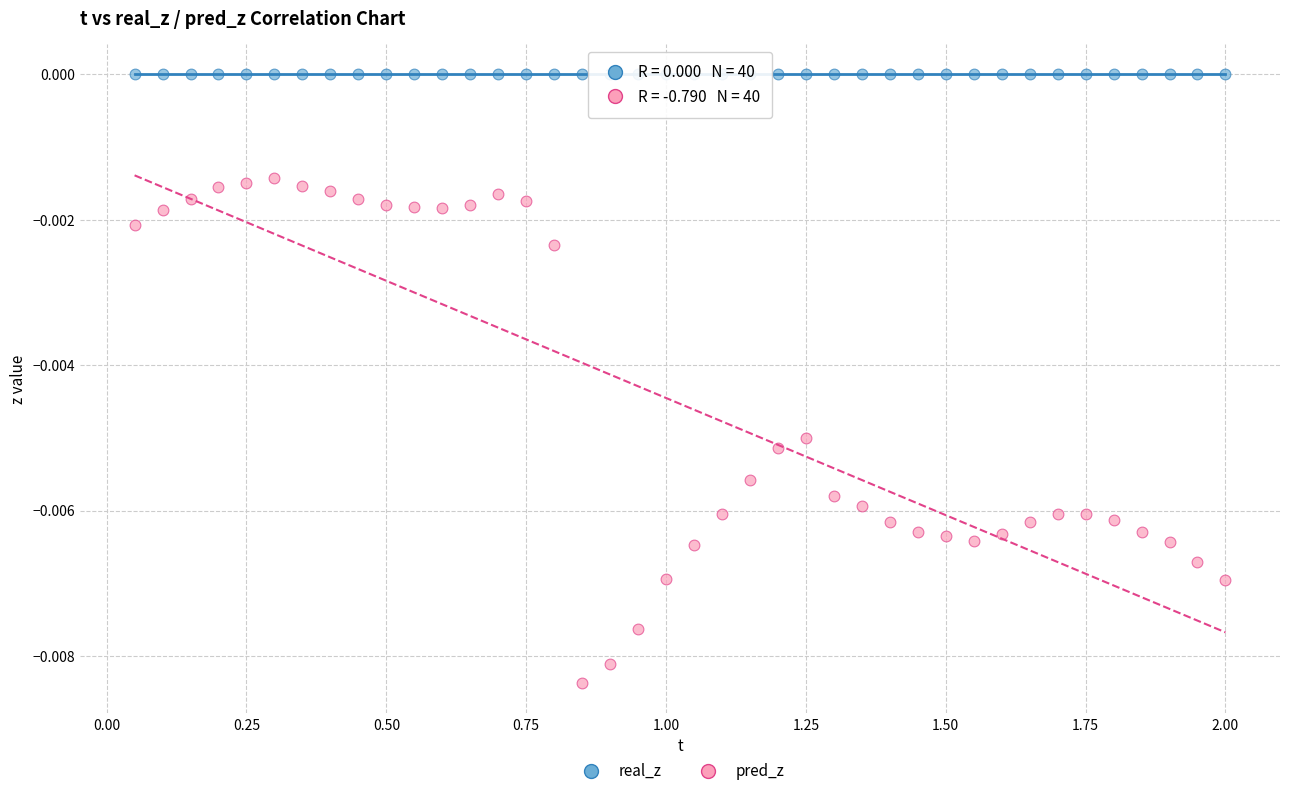

Which series reaches the minimum Y coordinate?

pred_z